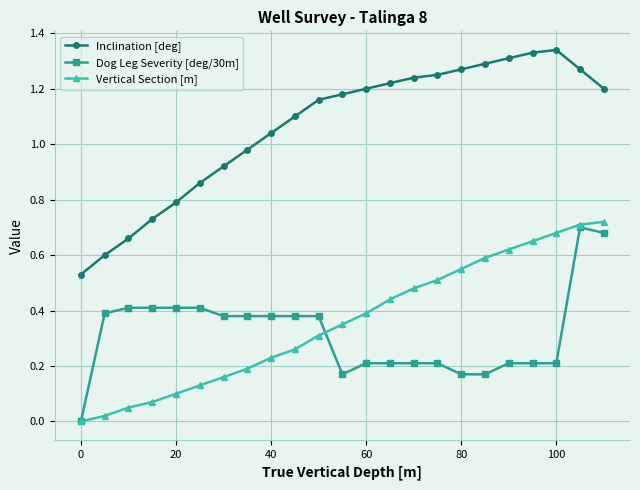

True or false: Inclination [deg] and Vertical Section [m] intersect in this chart.

False